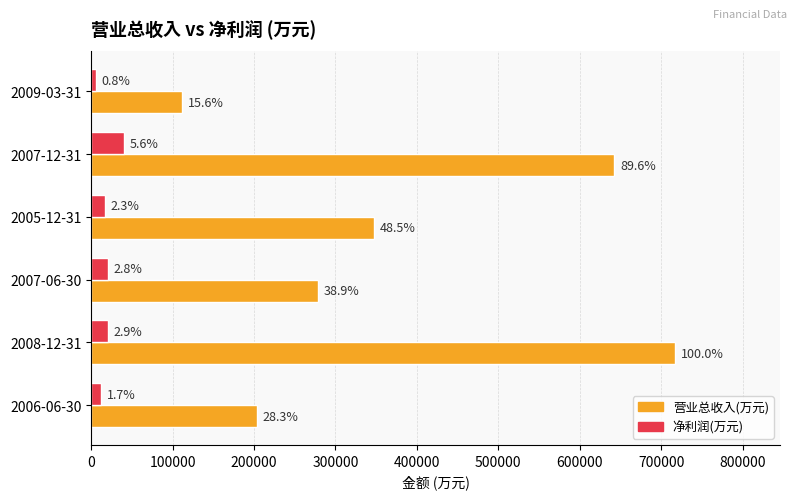

Reading right to left, what are all the values shown in this chart?

营业总收入(万元): 111507	642341	347394	278797	716828	203165
净利润(万元): 5514	39991	16550	20396	20444	12335